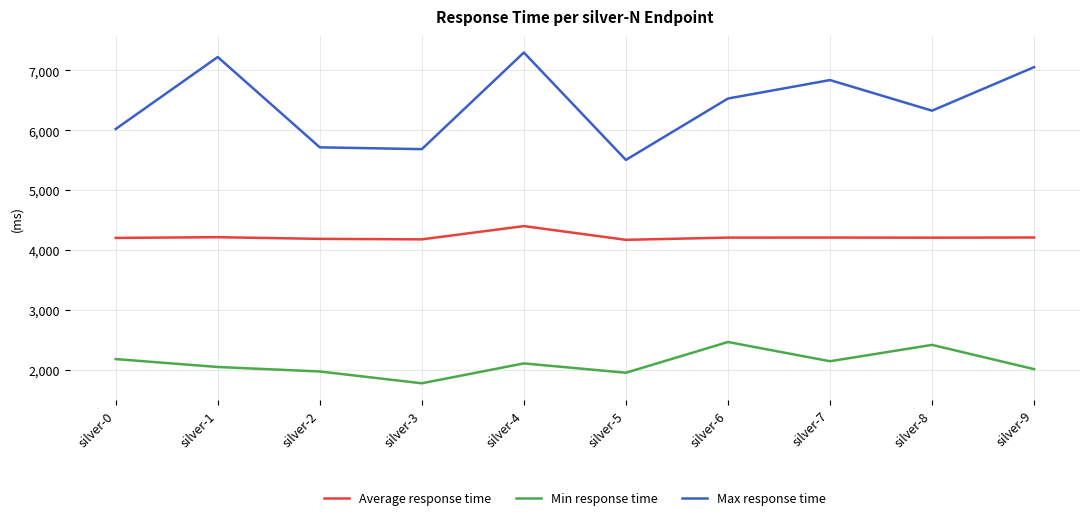

What is the difference between the second highest and second lowest values in the Average response time series?

36